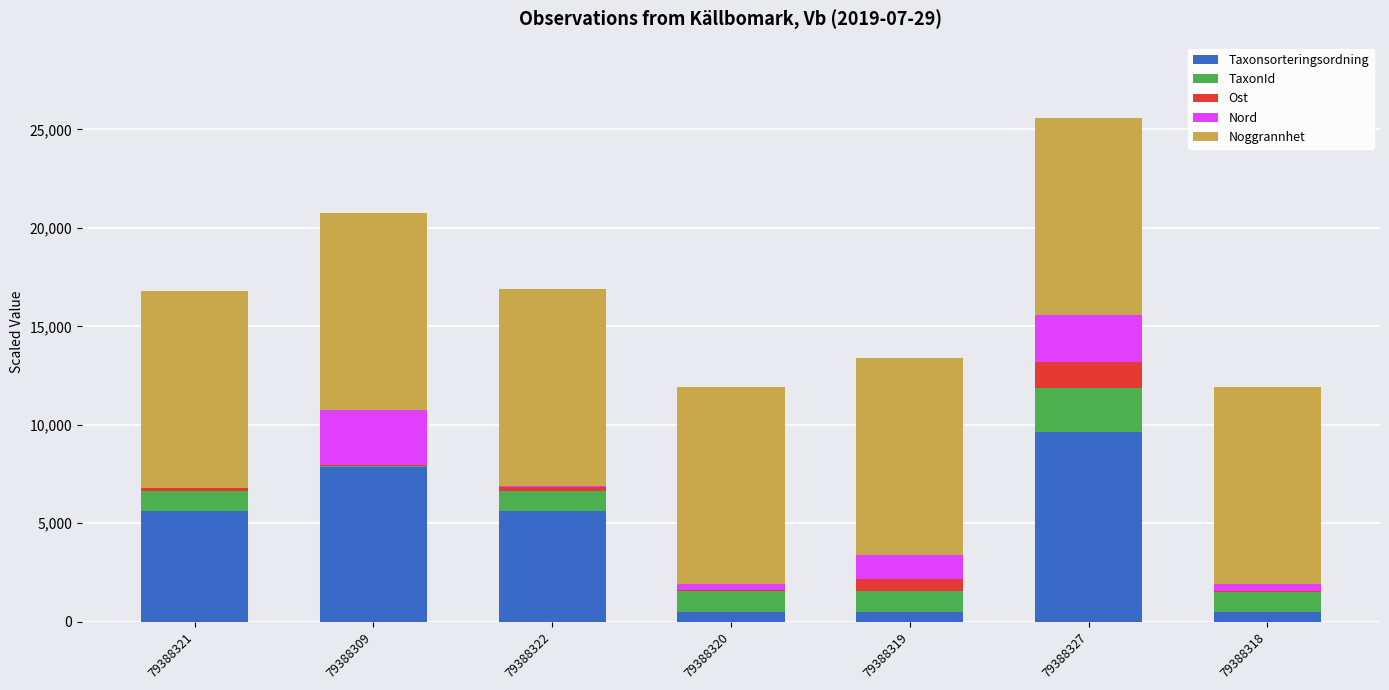

At which label does Taxonsorteringsordning reach its peak?

79388327